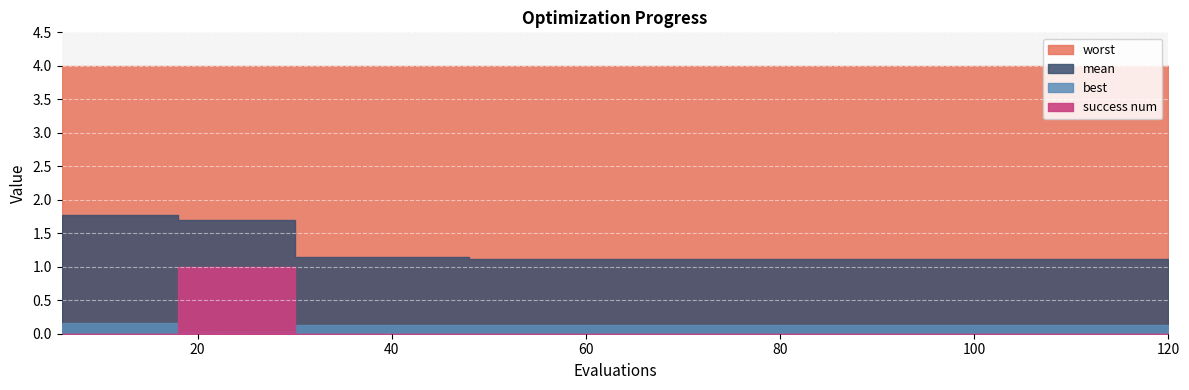

True or false: worst and mean intersect in this chart.

False